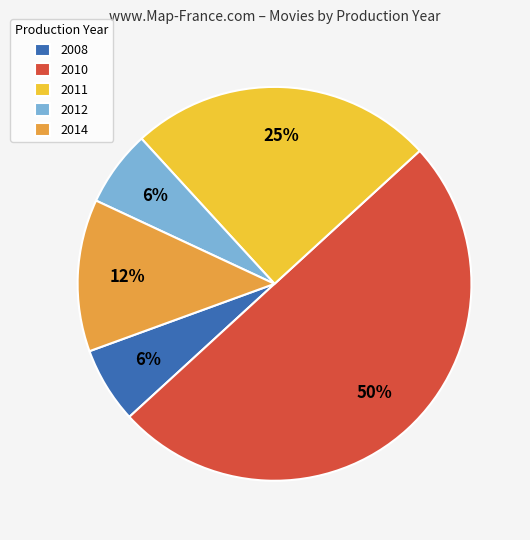

Which slice is the largest?

2010